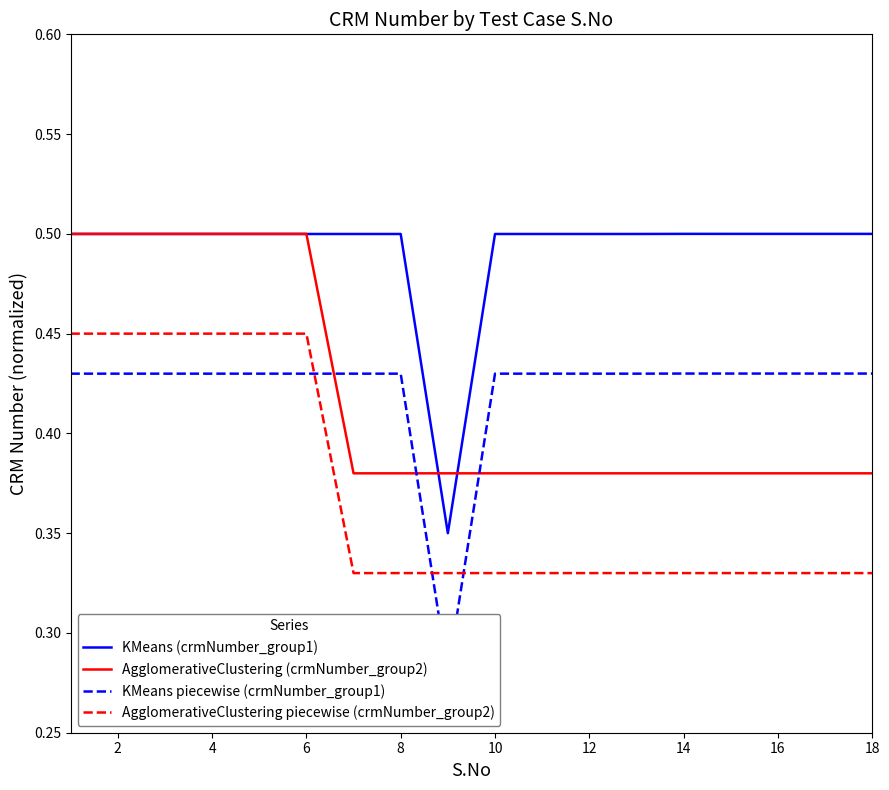

At which category does KMeans piecewise (crmNumber_group1) reach its first local peak?

13